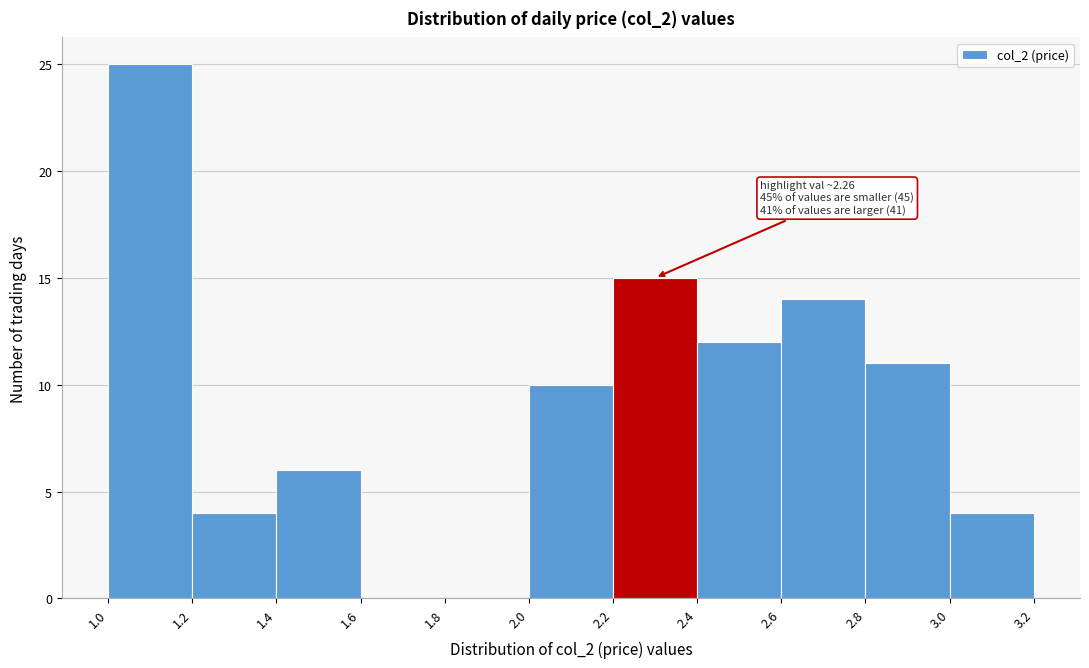

Which range on the x-axis has the tallest bar?

1.0 to 1.2